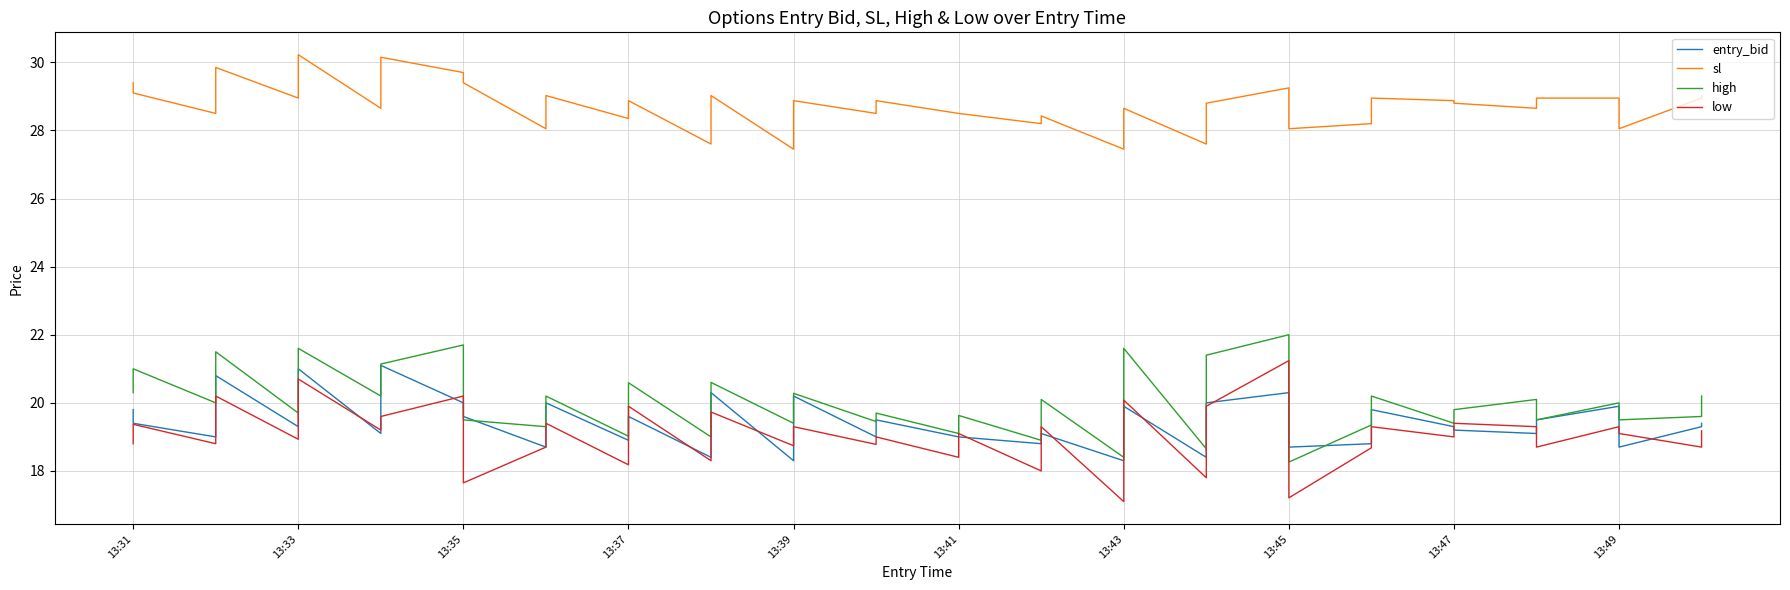

At how many categories does at least one series exceed 25?

40